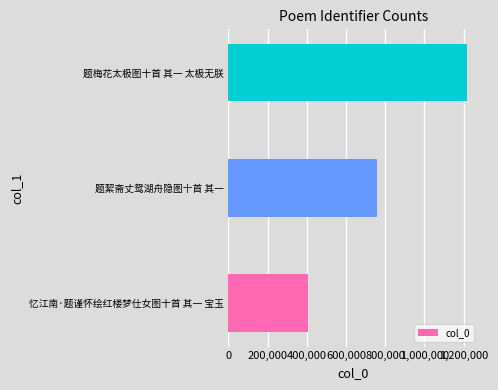

What is the ratio of the value at 题絜斋丈鸳湖舟隐图十首 其一 to the value at 题梅花太极图十首 其一 太极无朕?

0.6